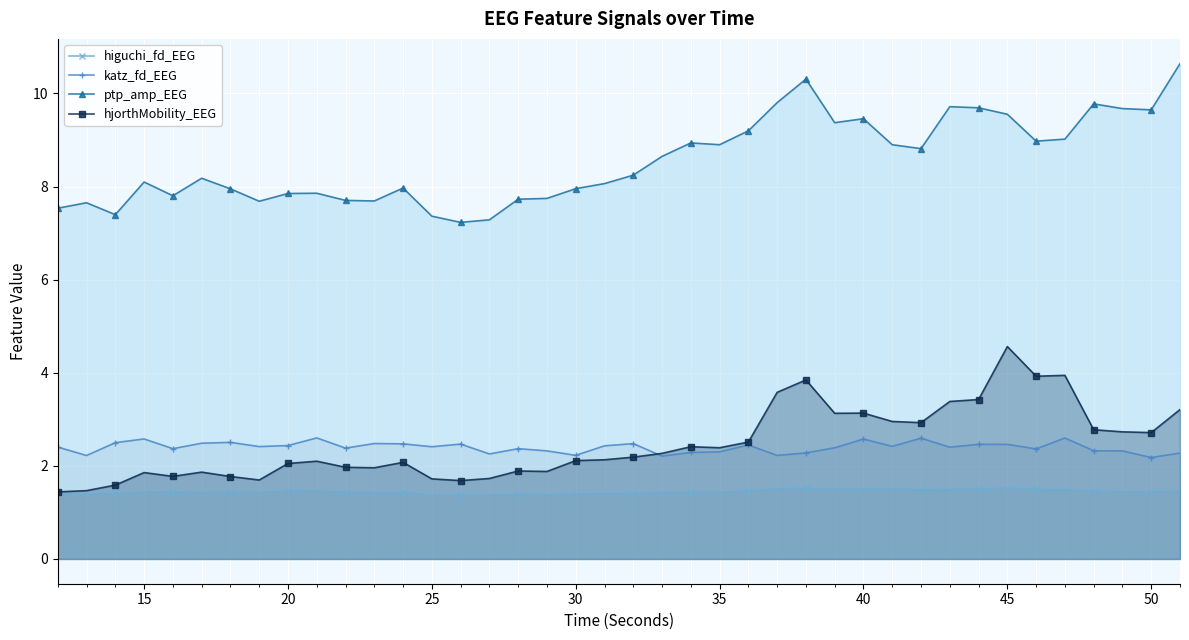

Reading left to right, list all the values displayed in this chart.

higuchi_fd_EEG: 1.4	1.4	1.4	1.4	1.4	1.4	1.4	1.4	1.5	1.5	1.4	1.4	1.4	1.4	1.4	1.4	1.4	1.4	1.4	1.4	1.4	1.4	1.4	1.4	1.5	1.5	1.5	1.5	1.5	1.5	1.5	1.5	1.5	1.5	1.5	1.5	1.5	1.5	1.4	1.5
katz_fd_EEG: 2.4	2.2	2.5	2.6	2.4	2.5	2.5	2.4	2.4	2.6	2.4	2.5	2.5	2.4	2.5	2.3	2.4	2.3	2.2	2.4	2.5	2.2	2.3	2.3	2.4	2.2	2.3	2.4	2.6	2.4	2.6	2.4	2.5	2.5	2.4	2.6	2.3	2.3	2.2	2.3
ptp_amp_EEG: 7.5	7.7	7.4	8.1	7.8	8.2	8.0	7.7	7.9	7.9	7.7	7.7	8.0	7.4	7.2	7.3	7.7	7.7	8.0	8.1	8.2	8.6	8.9	8.9	9.2	9.8	10.3	9.4	9.5	8.9	8.8	9.7	9.7	9.6	9.0	9.0	9.8	9.7	9.6	10.6
hjorthMobility_EEG: 1.4	1.5	1.6	1.9	1.8	1.9	1.8	1.7	2.1	2.1	2.0	2.0	2.1	1.7	1.7	1.7	1.9	1.9	2.1	2.1	2.2	2.3	2.4	2.4	2.5	3.6	3.8	3.1	3.1	3.0	2.9	3.4	3.4	4.6	3.9	3.9	2.8	2.7	2.7	3.2